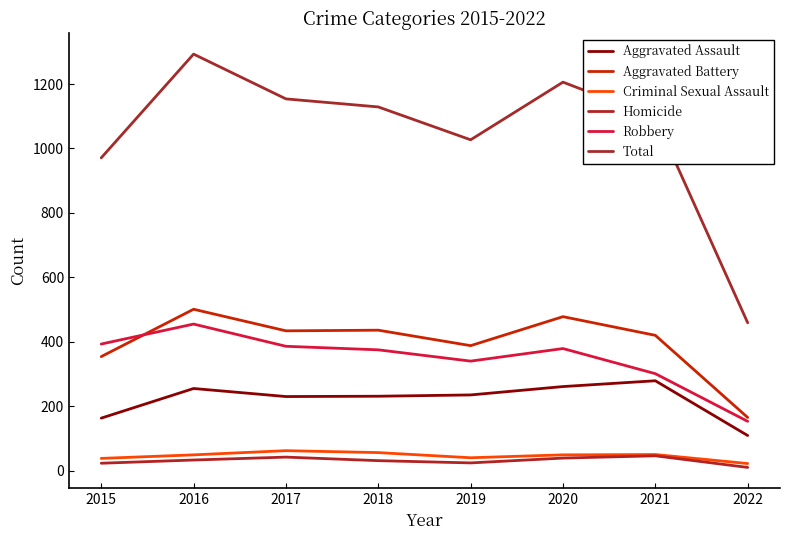

True or false: Aggravated Assault has a value of 109 at 2022.

True